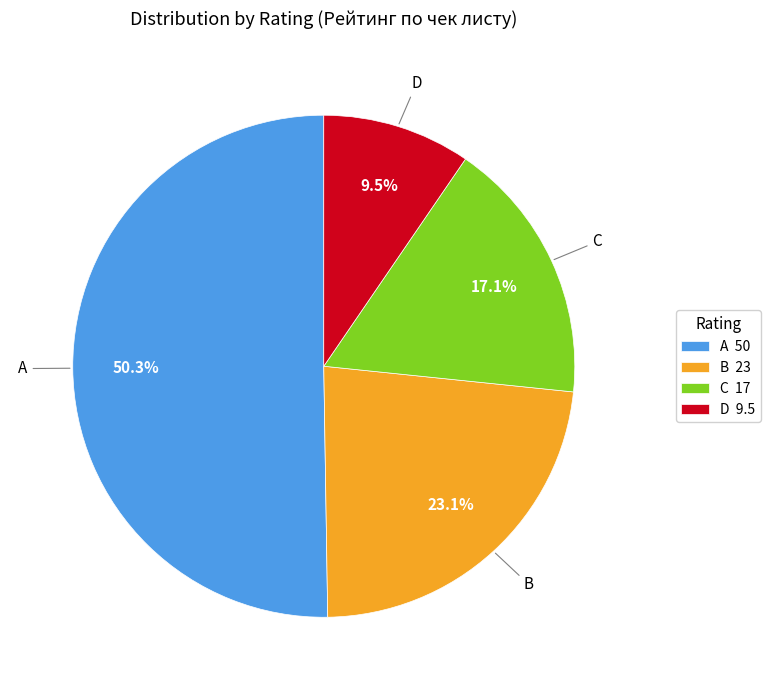

Does A represent more than half of the total?

Yes